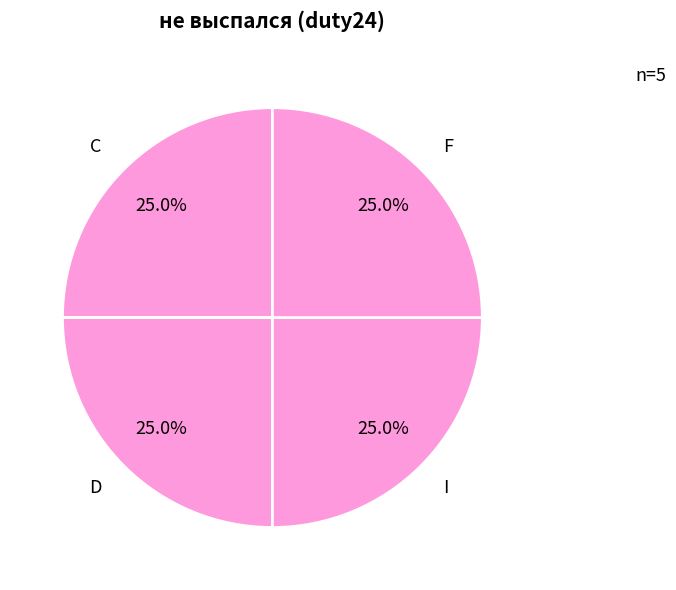

Does I represent more than half of the total?

No